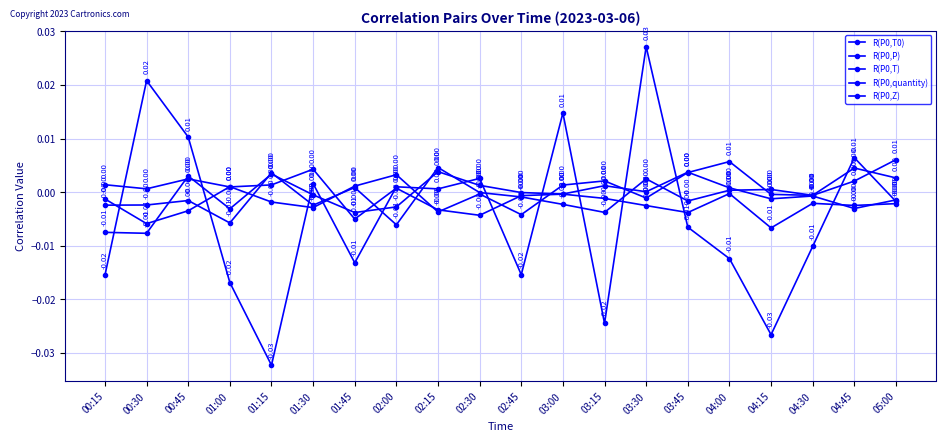

How many interior local peaks does the R(P0,P) series have?

5